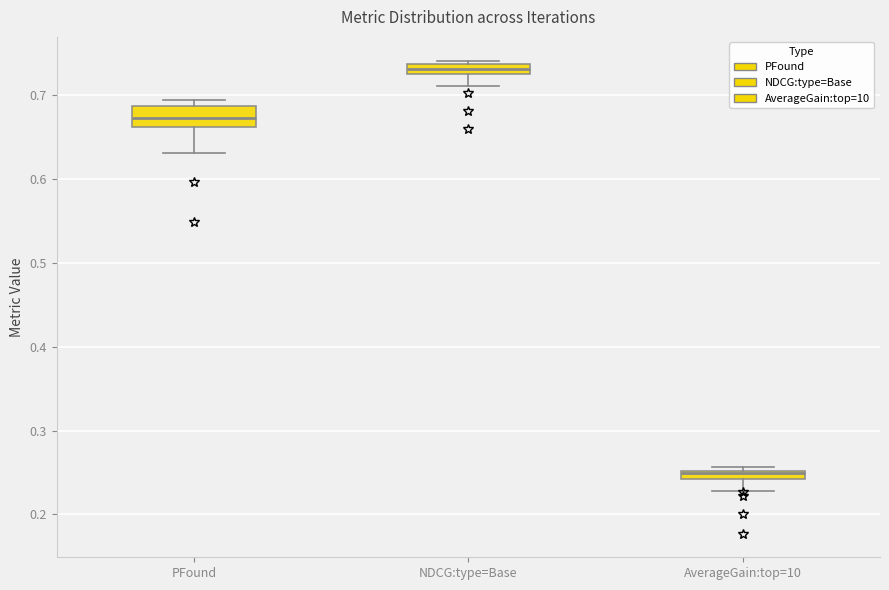

Where does the lower whisker of the box for AverageGain:top=10 end on the y-axis? The values are not printed on the chart, so give them approximately, as read against the axis.

0.23